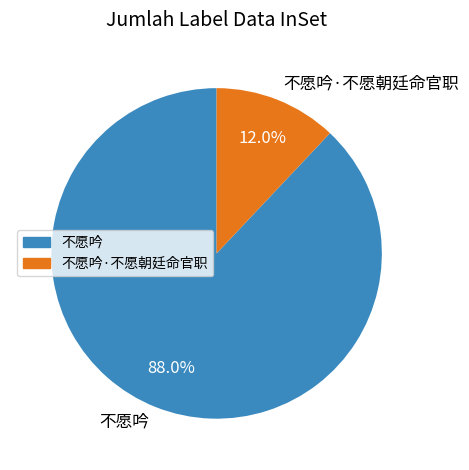

What is the ratio of the value at 不愿吟 to the value at 不愿吟·不愿朝廷命官职?

7.3